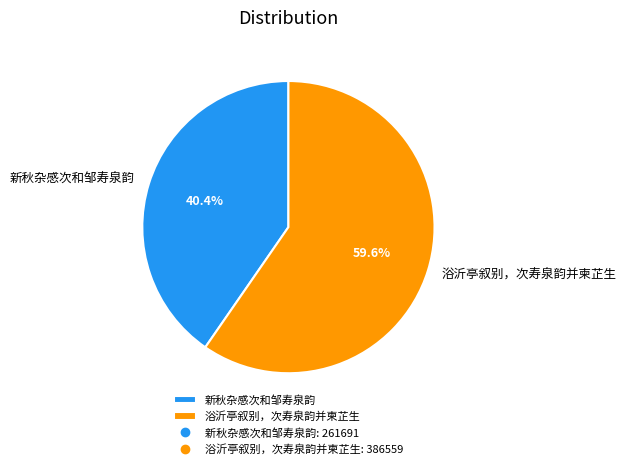

What is the ratio of the value at 新秋杂感次和邹寿泉韵 to the value at 浴沂亭叙别，次寿泉韵并柬芷生?

0.7